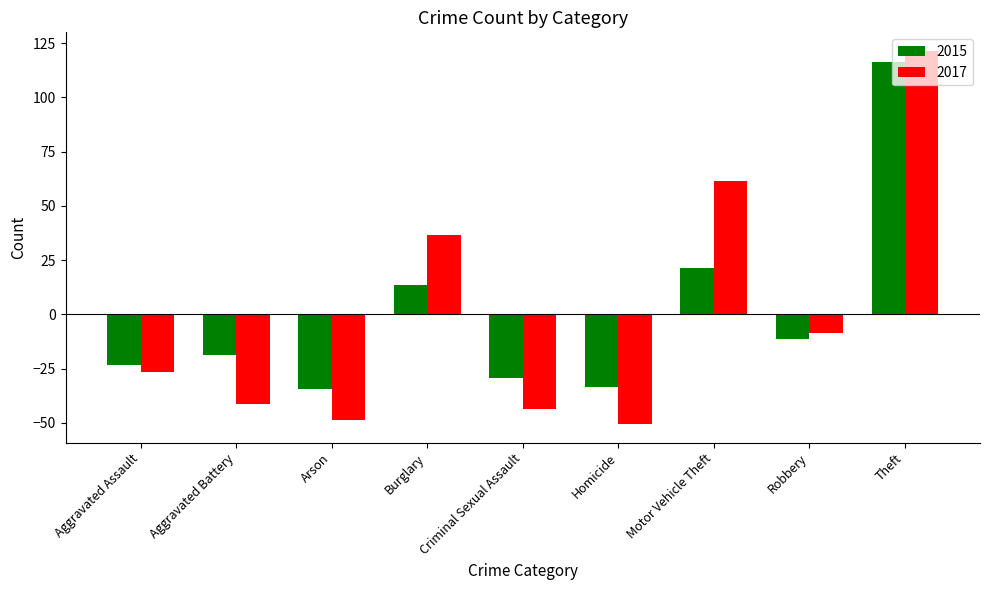

Reading right to left, what are all the values shown in this chart?

2015: 116.4	-11.6	21.4	-33.6	-29.6	13.4	-34.6	-18.6	-23.6
2017: 121.4	-8.6	61.4	-50.6	-43.6	36.4	-48.6	-41.6	-26.6